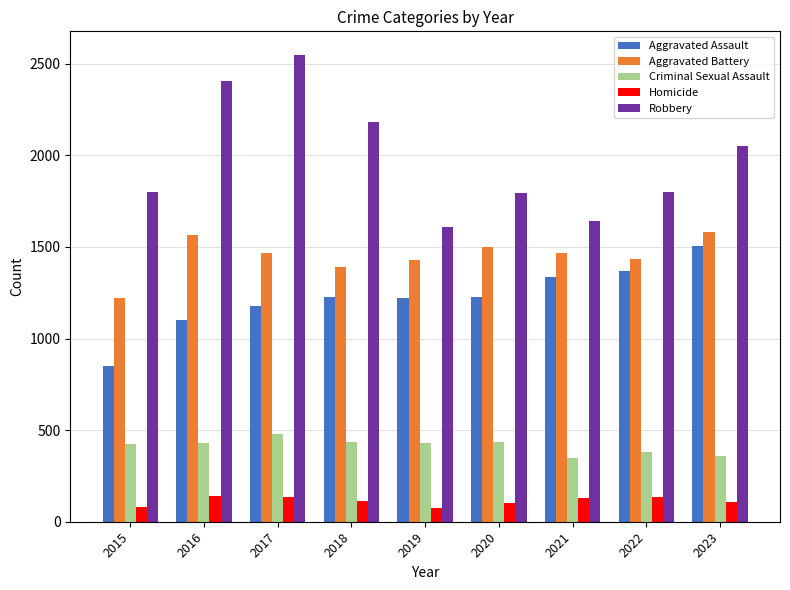

Which category has the highest value in the Robbery series?

2017